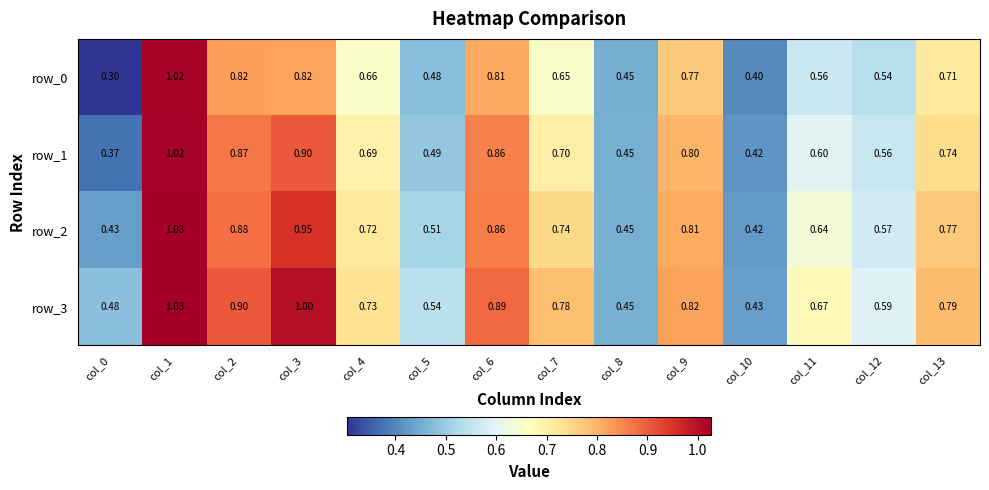

Is the value of row_2 at col_9 greater than the value of row_0 at col_2?

No